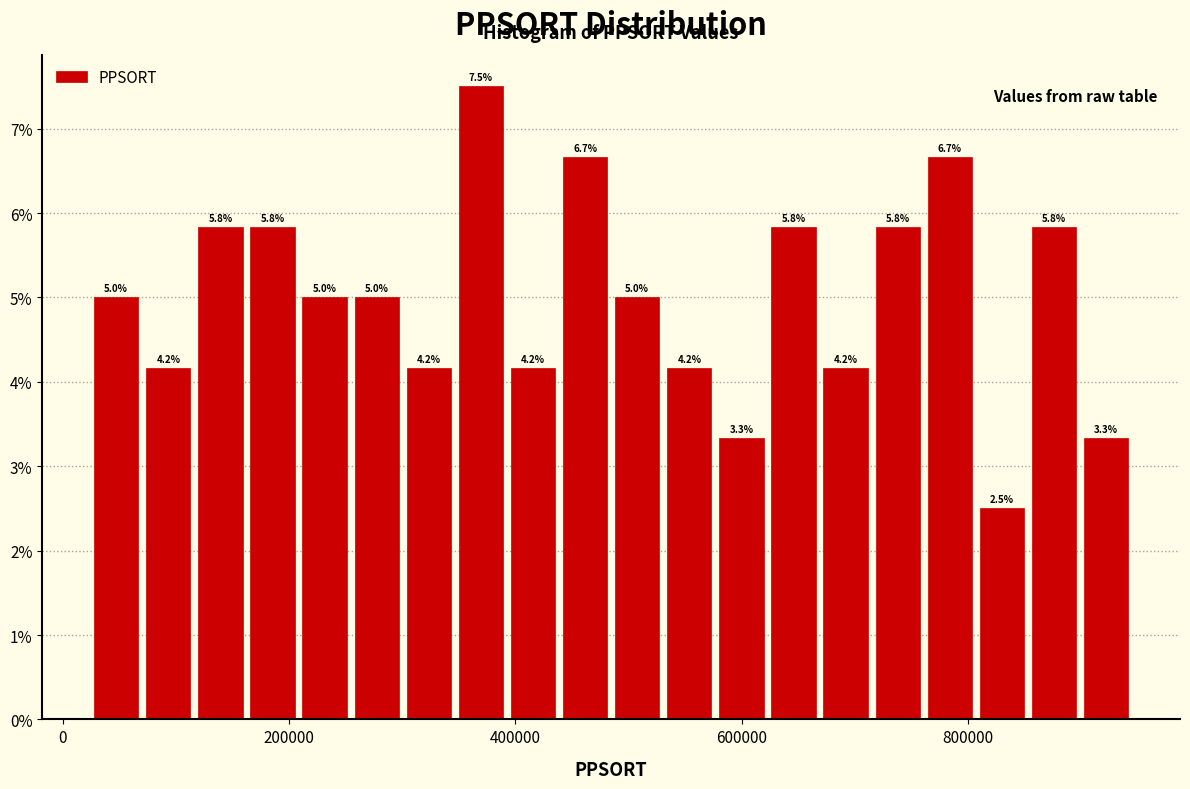

Read against the x-axis, roughly where is the centre of the tallest bar?

360000